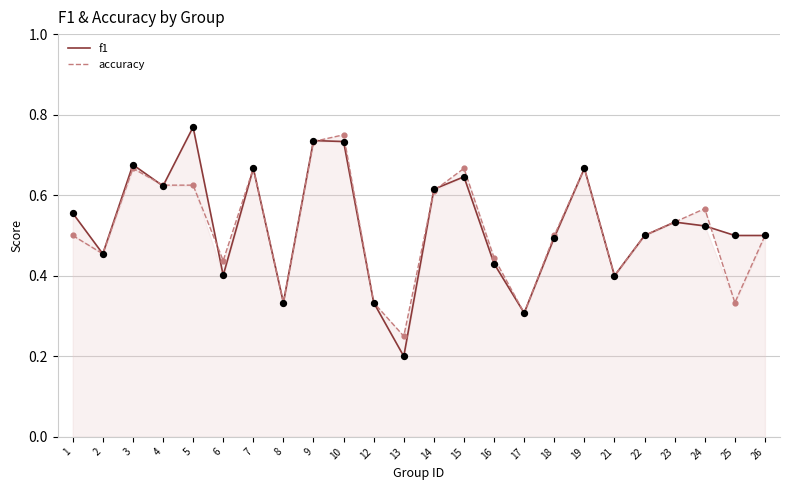

Which series has the largest total across all categories?

f1